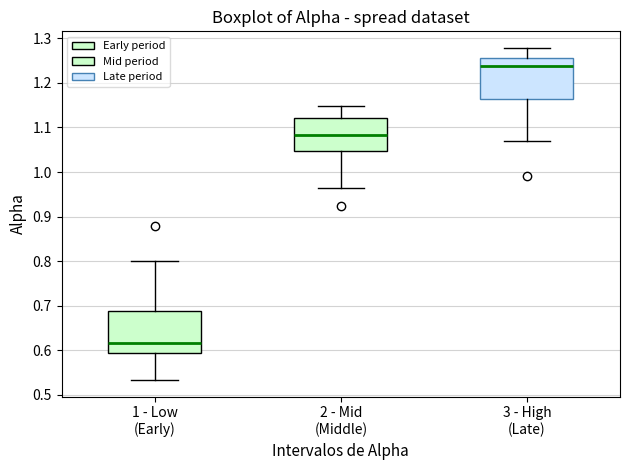

Reading left to right, transcribe this box plot: for each box, give where its median line is, the range the box spans, and where its two whiskers end, as read against the y-axis. The values are not printed on the chart, so give them approximately, as read against the axis.

1 - Low (Early): median 0.62, box 0.59 to 0.69, whiskers 0.53 to 0.80
2 - Mid (Middle): median 1.08, box 1.05 to 1.12, whiskers 0.96 to 1.15
3 - High (Late): median 1.24, box 1.16 to 1.26, whiskers 1.07 to 1.28